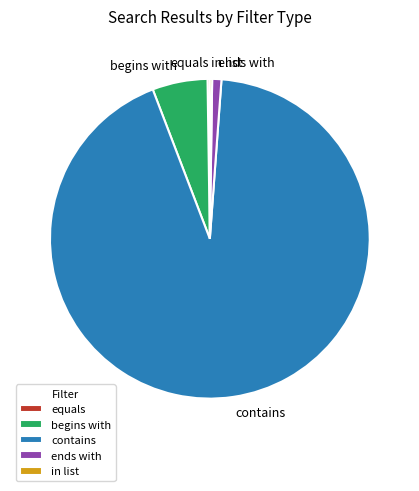

True or false: contains accounts for 78% of the total.

False